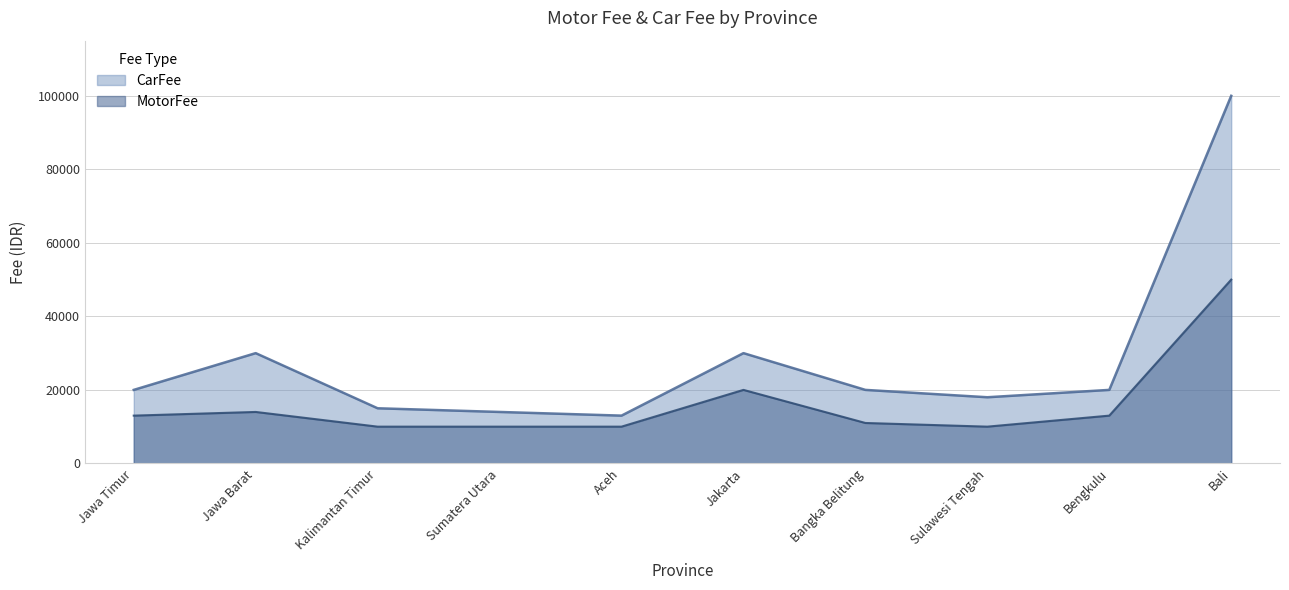

Where is the first local minimum for MotorFee?

Sulawesi Tengah